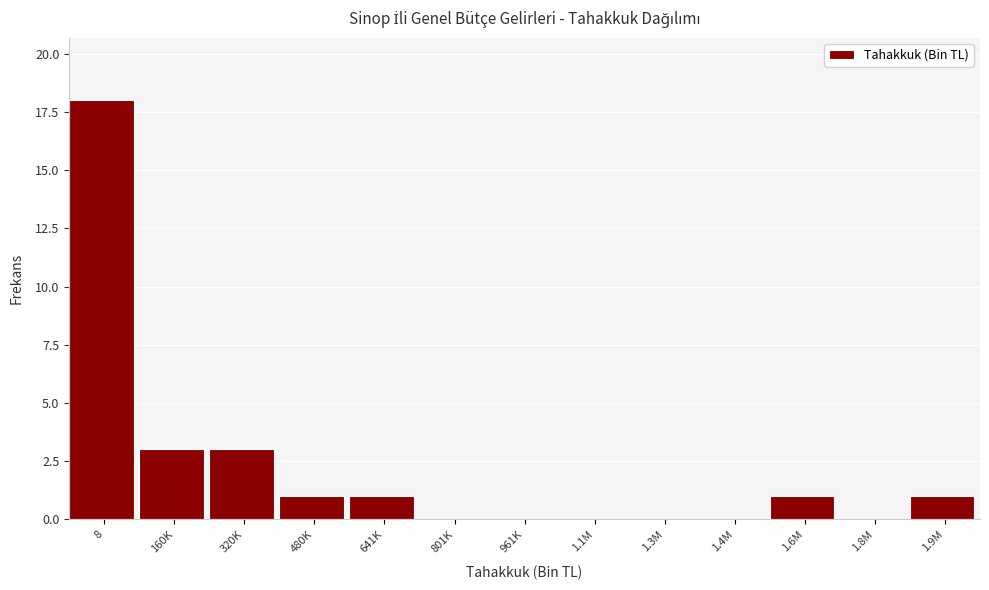

Reading left to right, what are all the values shown in this chart?

8=18	160K=3	320K=3	480K=1	641K=1	801K=0	961K=0	1.1M=0	1.3M=0	1.4M=0	1.6M=1	1.8M=0	1.9M=1